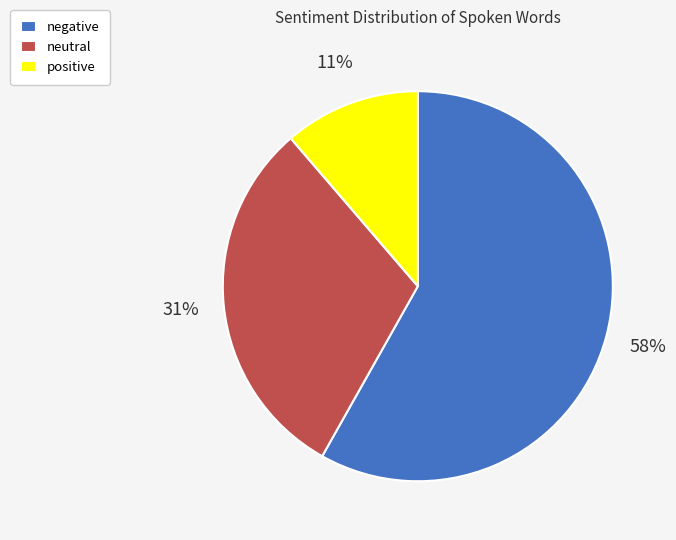

Is it true that positive is 11% of the pie?

True